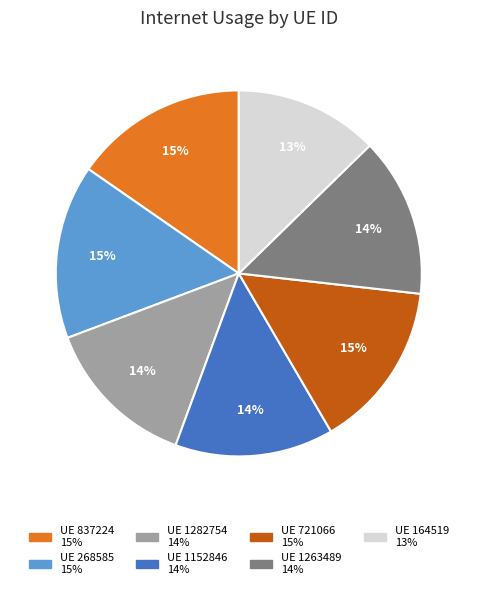

To the nearest percent, what is the average slice percentage?

14%